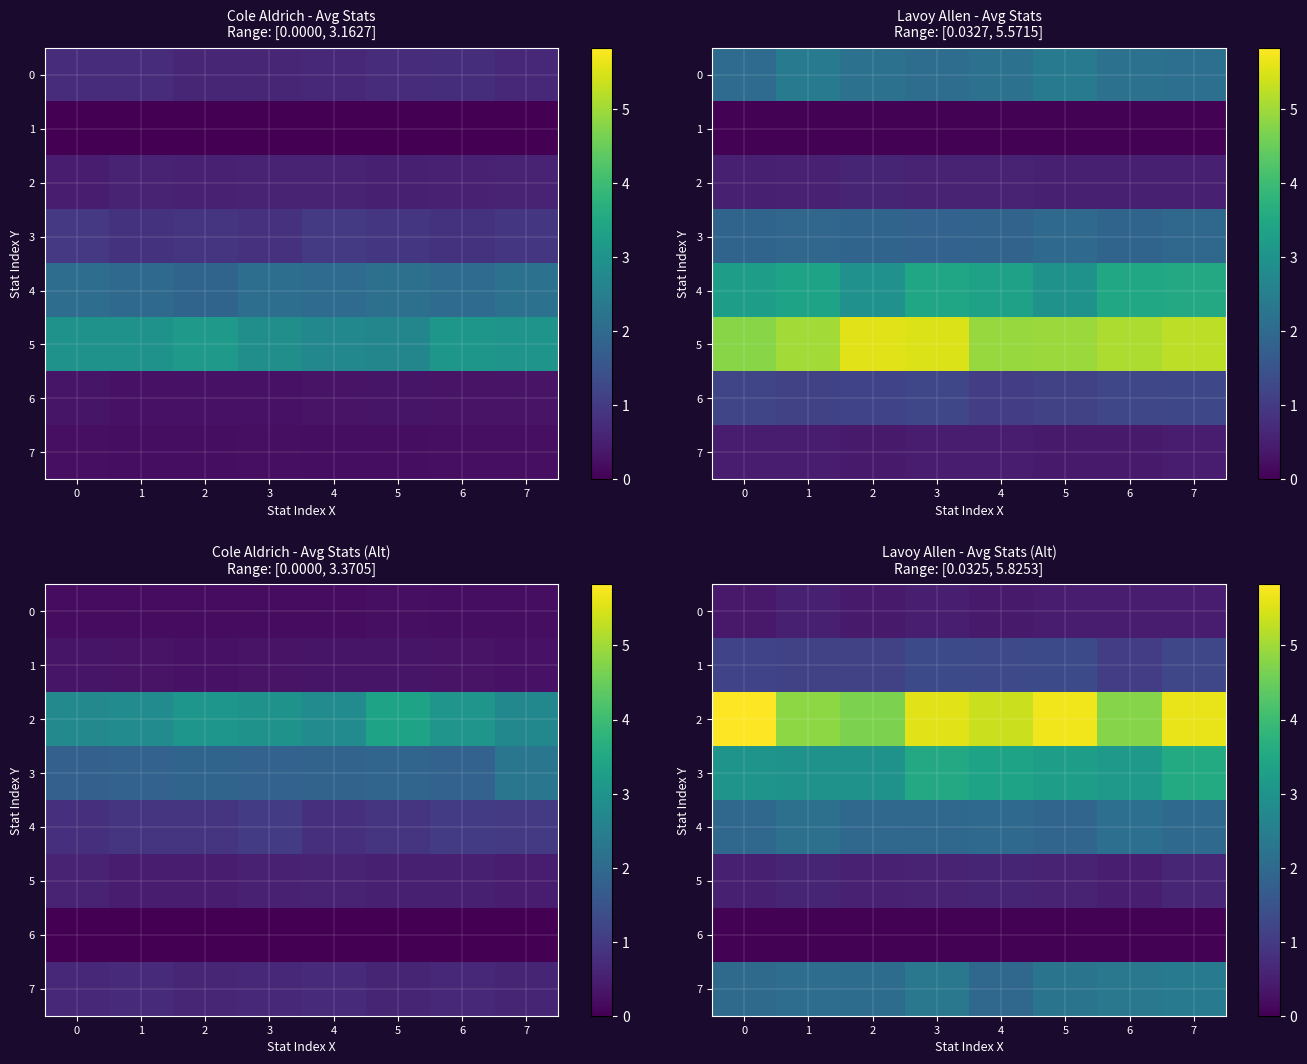

True or false: 6 has a value of 0.1 at 2.

False